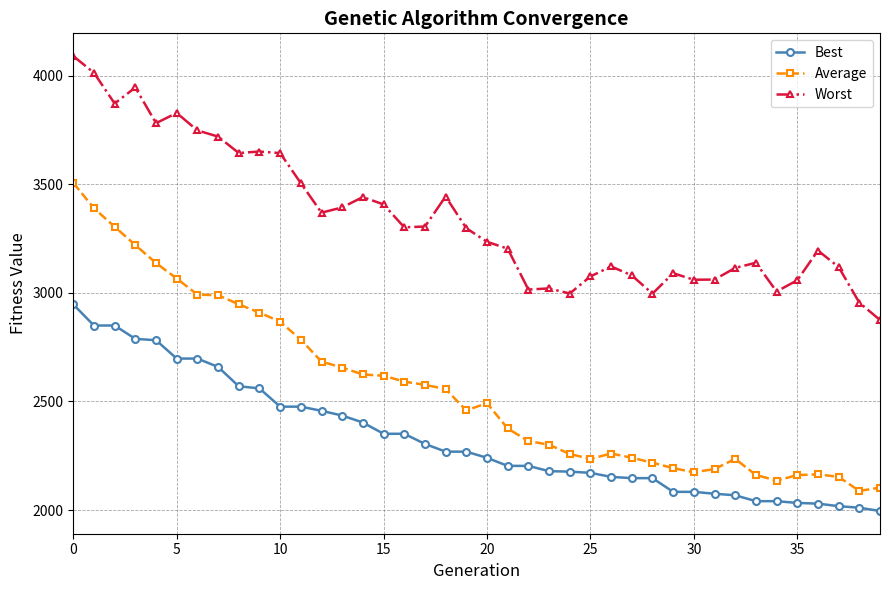

What is the minimum value for Best?

1996.0